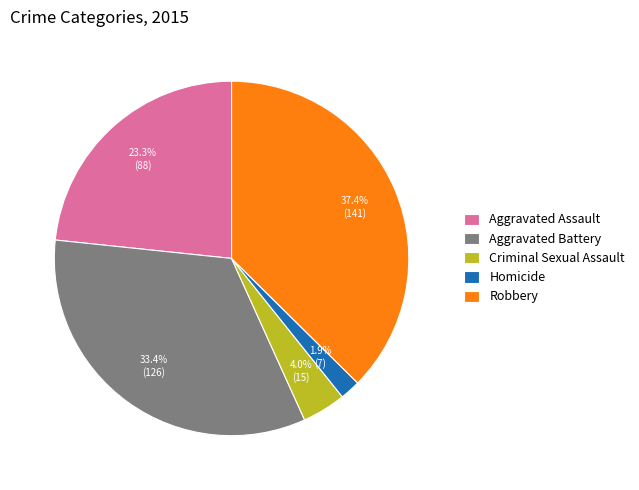

What percentage is the Homicide slice, to the nearest percent?

2%